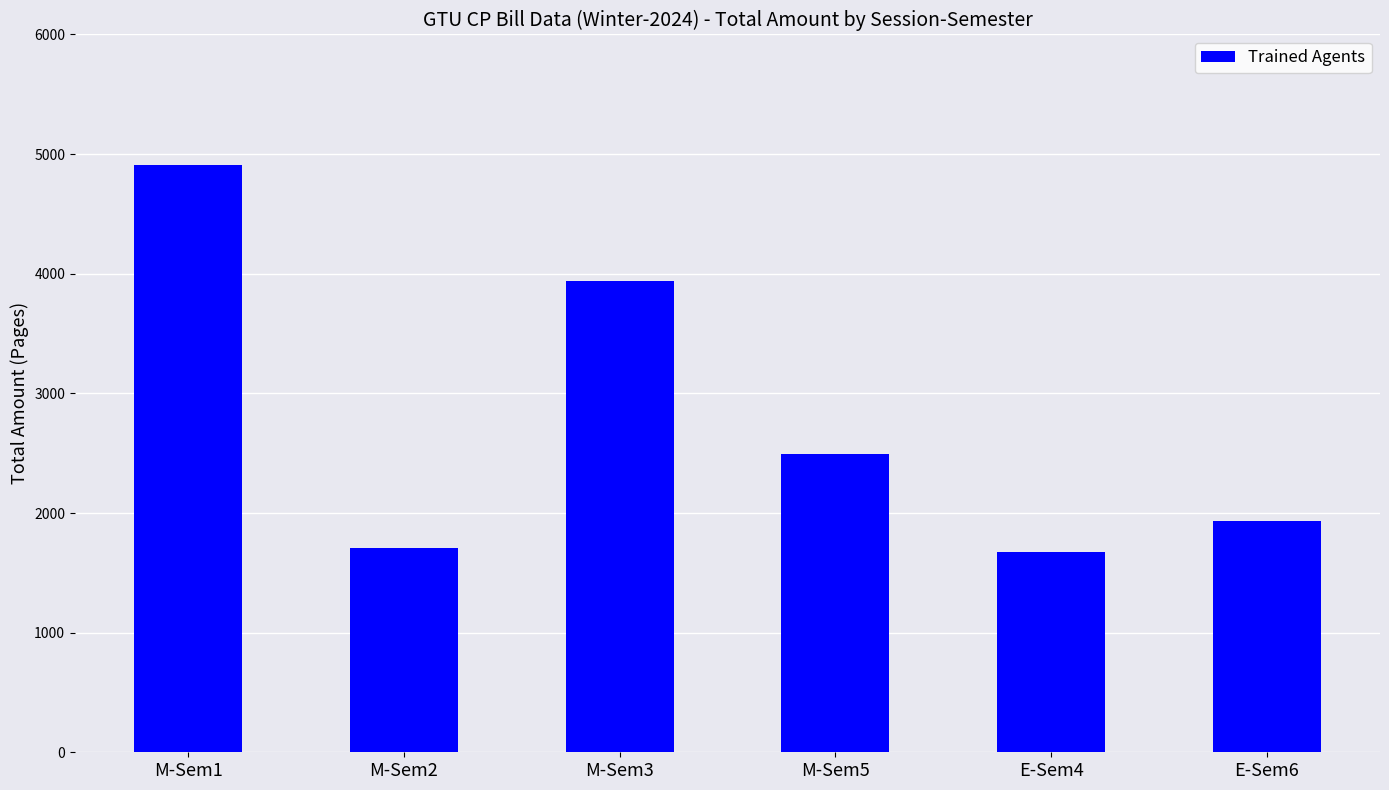

What is the sum of the values at M-Sem3 and M-Sem5?

6432